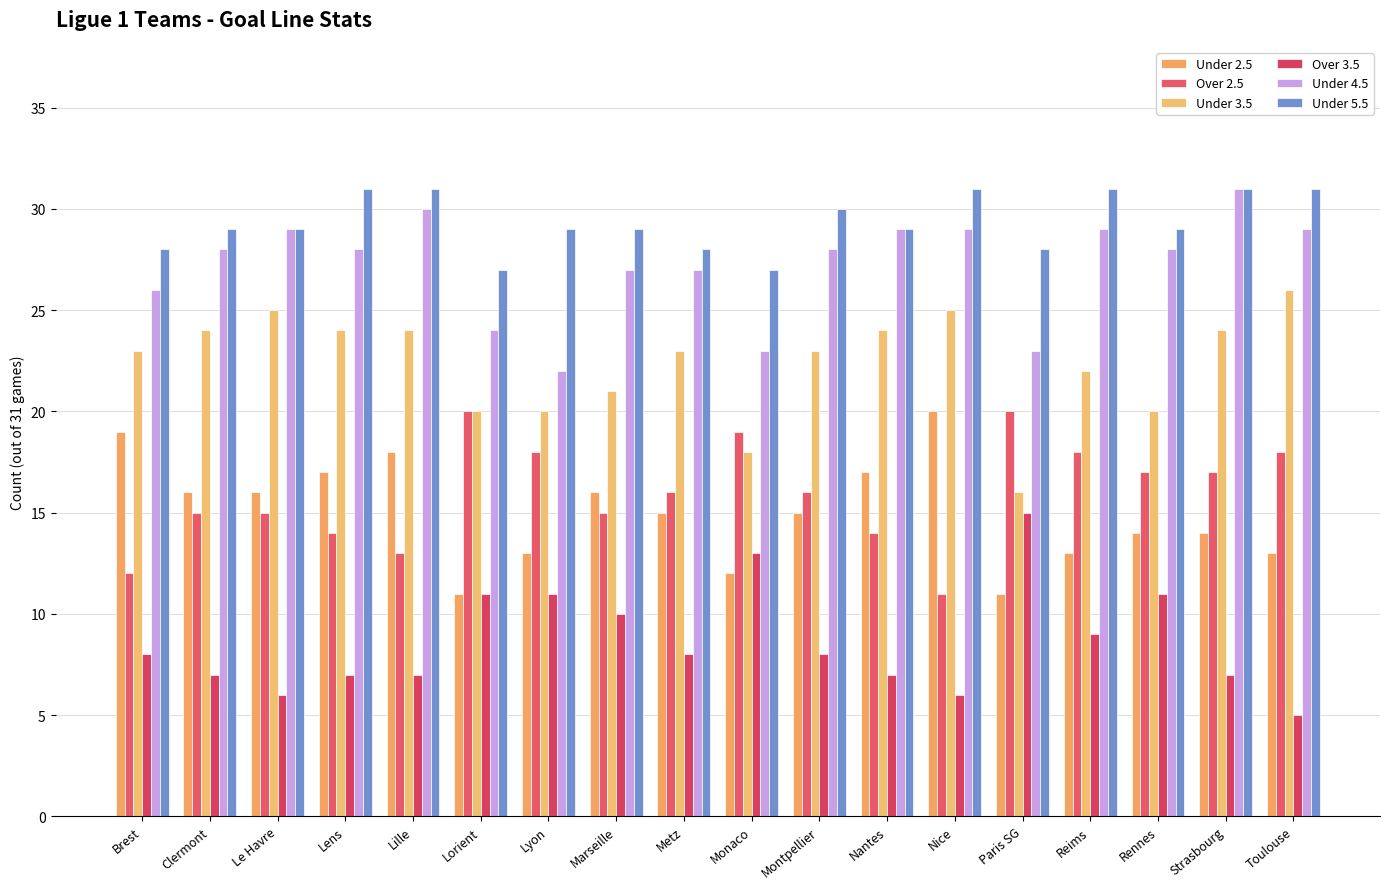

How many series are shown in this chart?

6